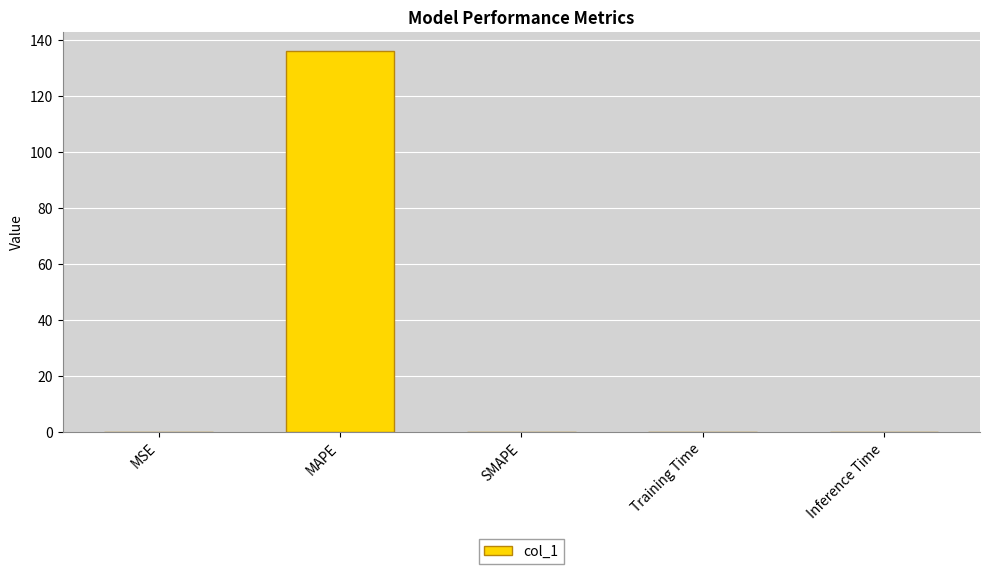

What is the sum of all values?

136.2